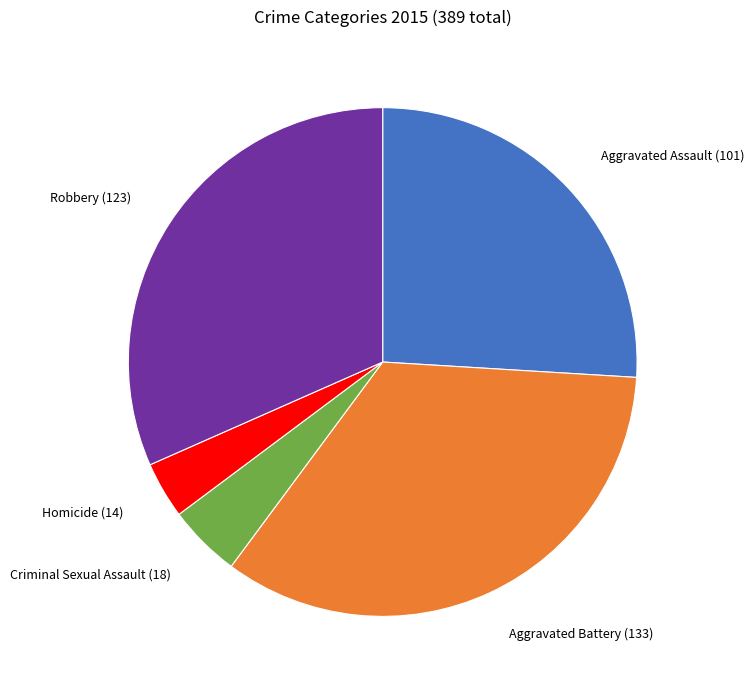

Is it true that Robbery is 41% of the pie?

False